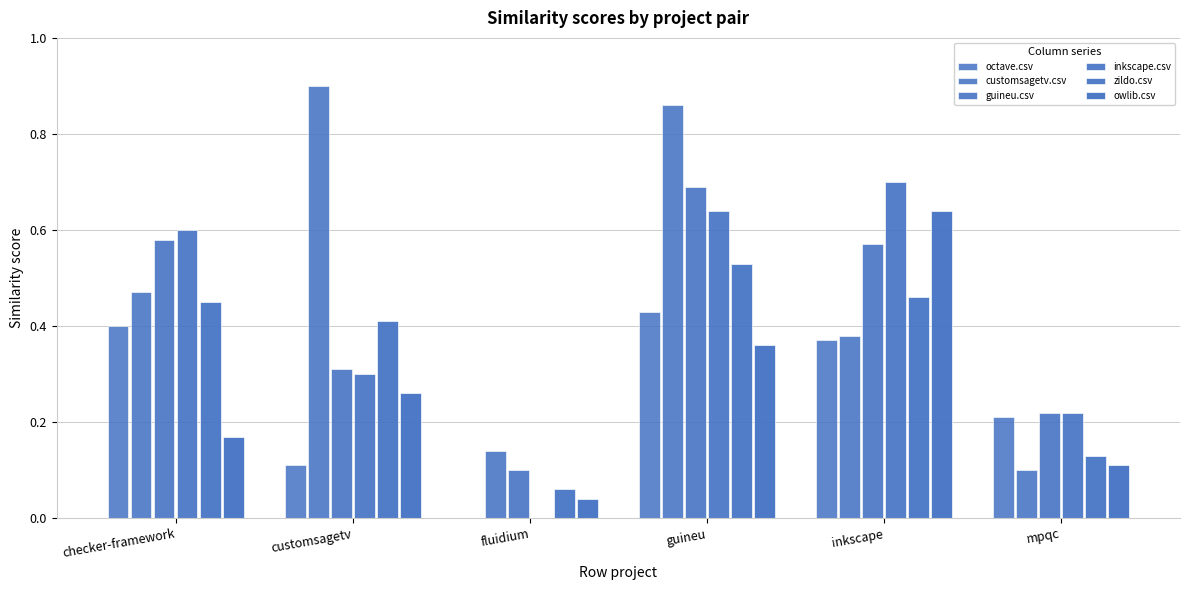

Does the chart contain stacked bars?

No